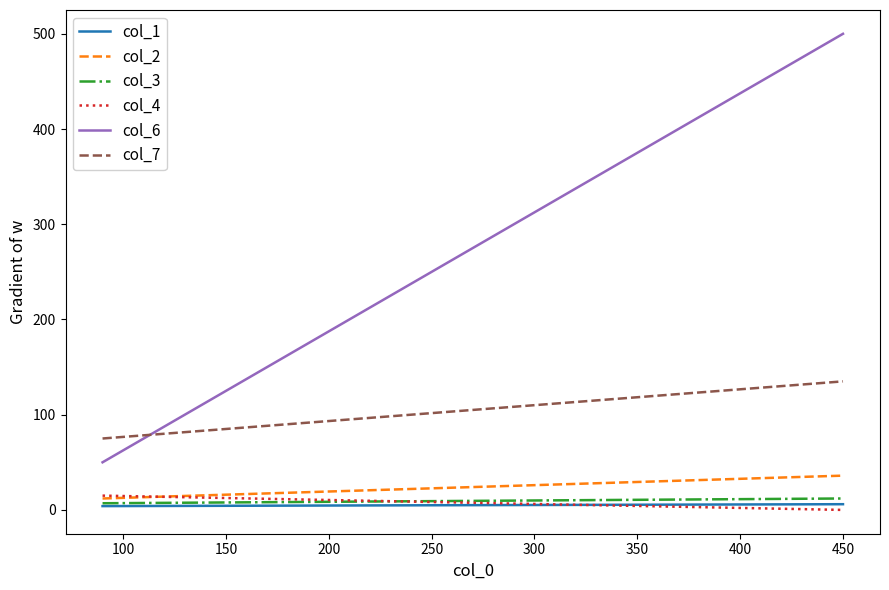

Does the chart display data point markers on the line(s)?

No